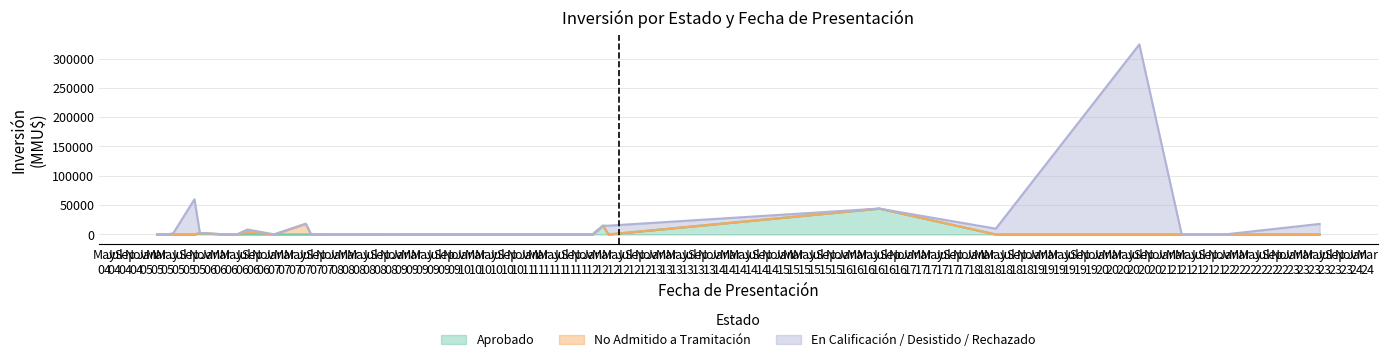

Between which two adjacent categories do Aprobado and En Calificación / Desistido / Rechazado first intersect?

2005-05 and 2006-03